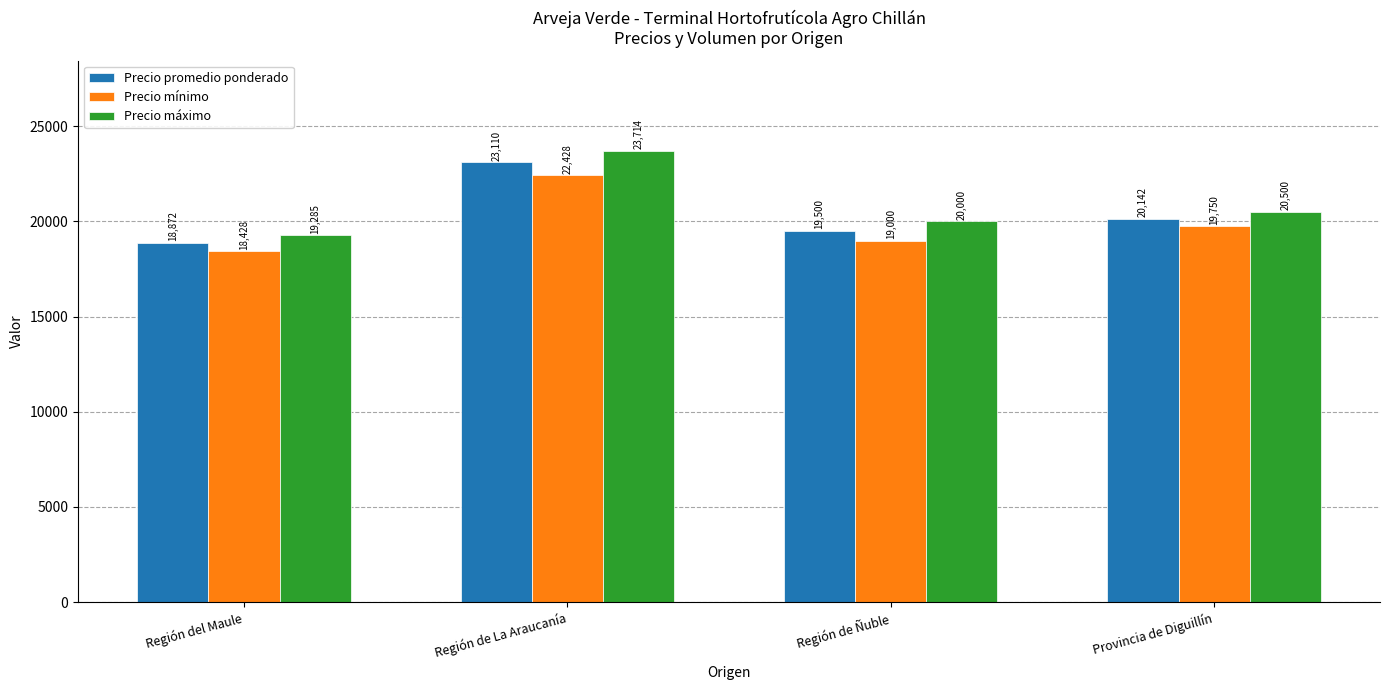

At which label does Precio promedio ponderado first exceed 20142?

Región de La Araucanía